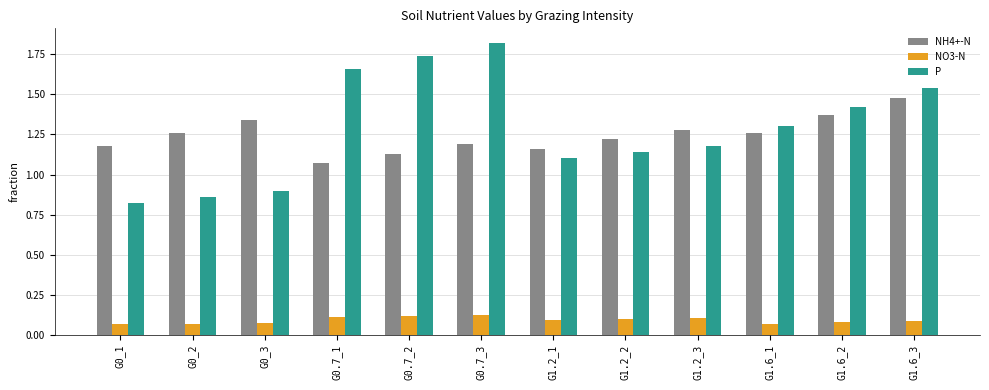

At G0.7_1, list the series in order from largest to smallest.

P, NH4+-N, NO3-N